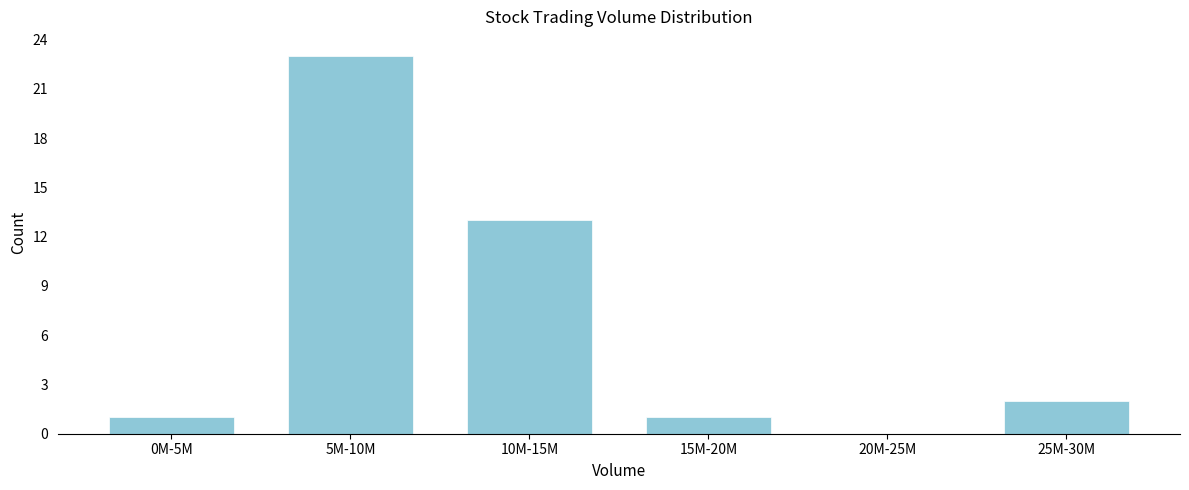

Reading left to right, list all the values displayed in this chart.

0M-5M=1	5M-10M=23	10M-15M=13	15M-20M=1	20M-25M=0	25M-30M=2